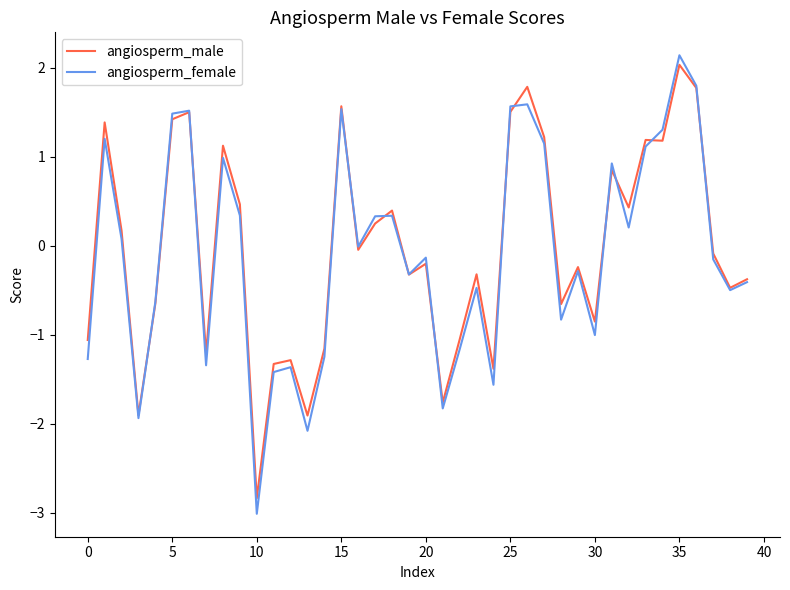

What is the greatest value displayed?

2.1